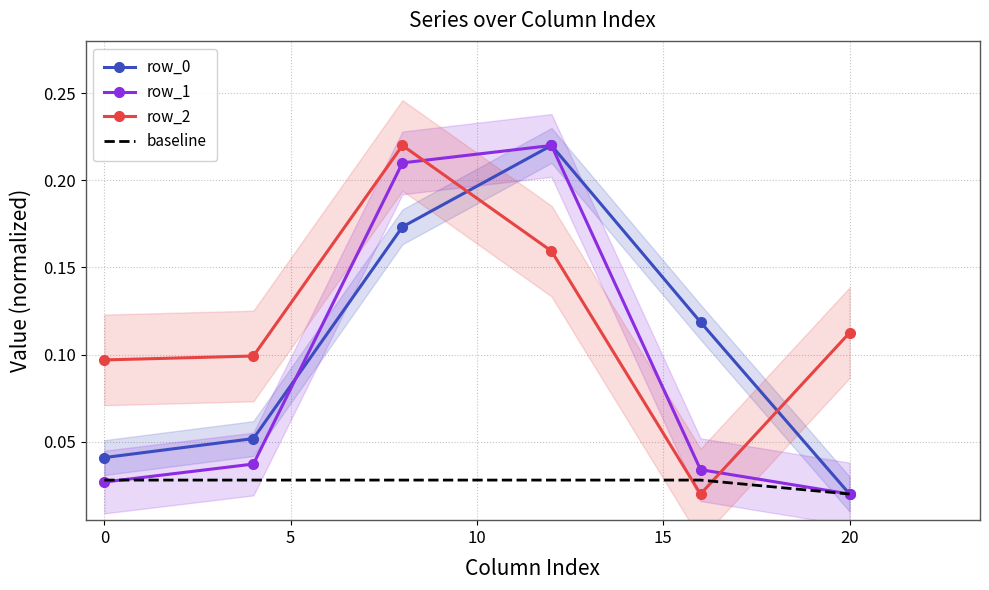

At which label is baseline closest to 0?

20